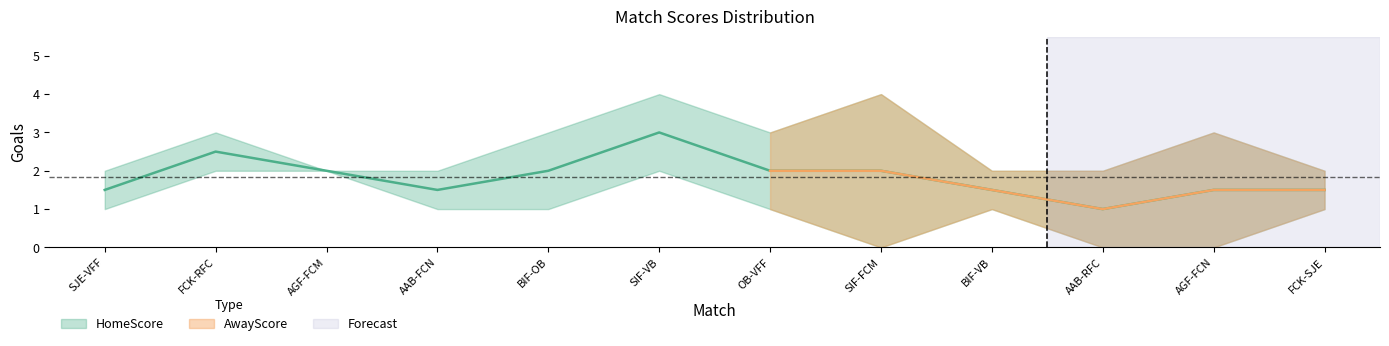

At which label is HomeScore closest to 1?

SJE-VFF